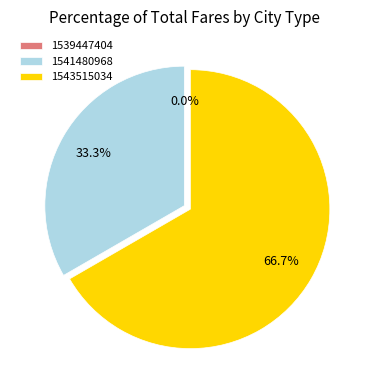

What is the largest slice in the pie chart?

1543515034